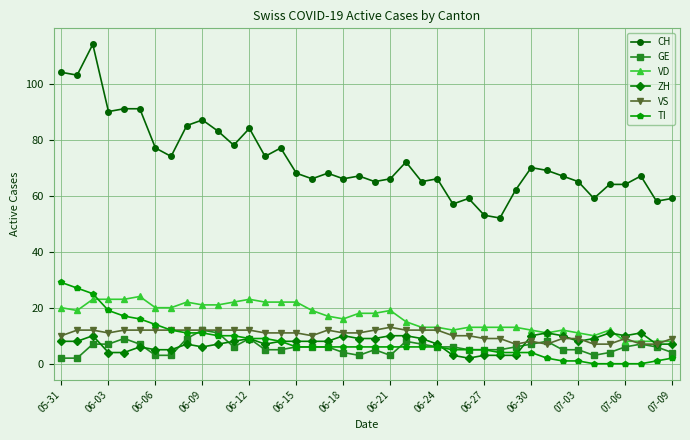

Count the VS values in the range 9 to 12.

32